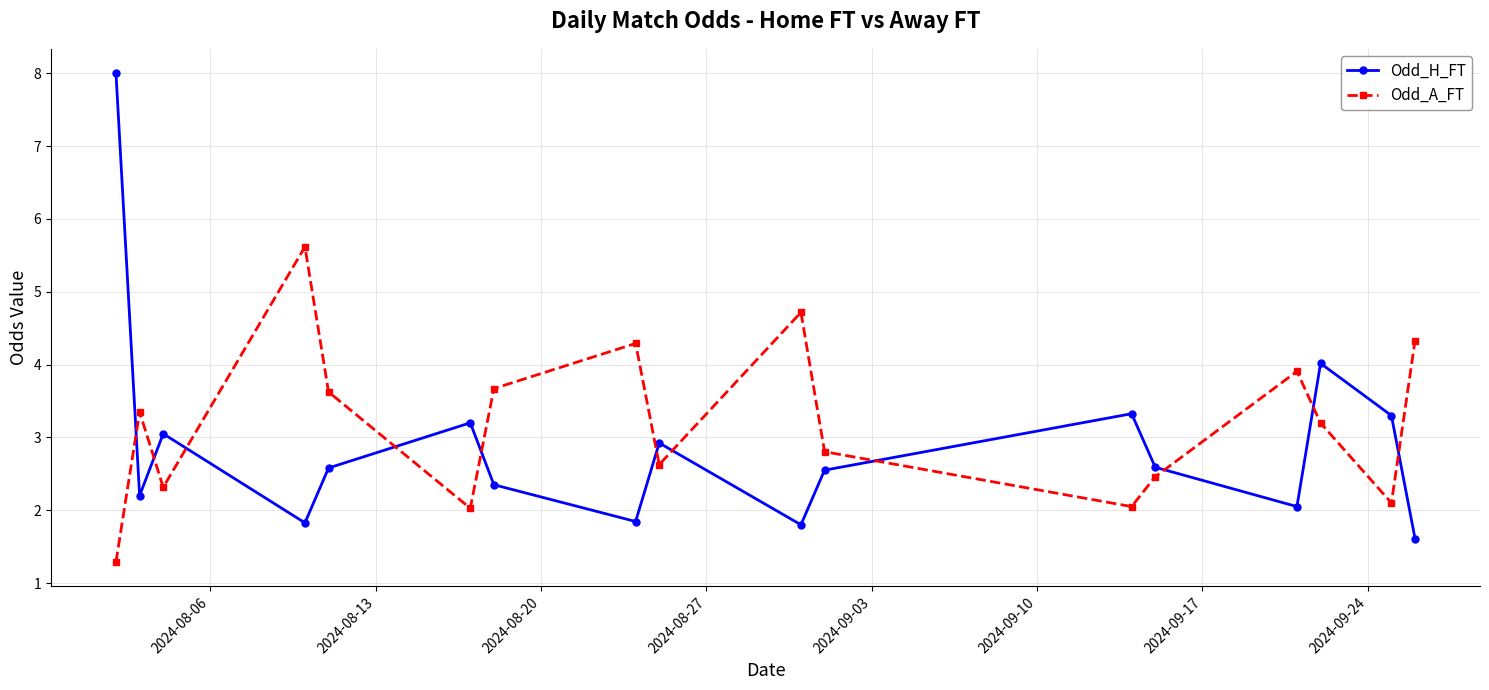

What is the maximum value for Odd_A_FT?

5.6